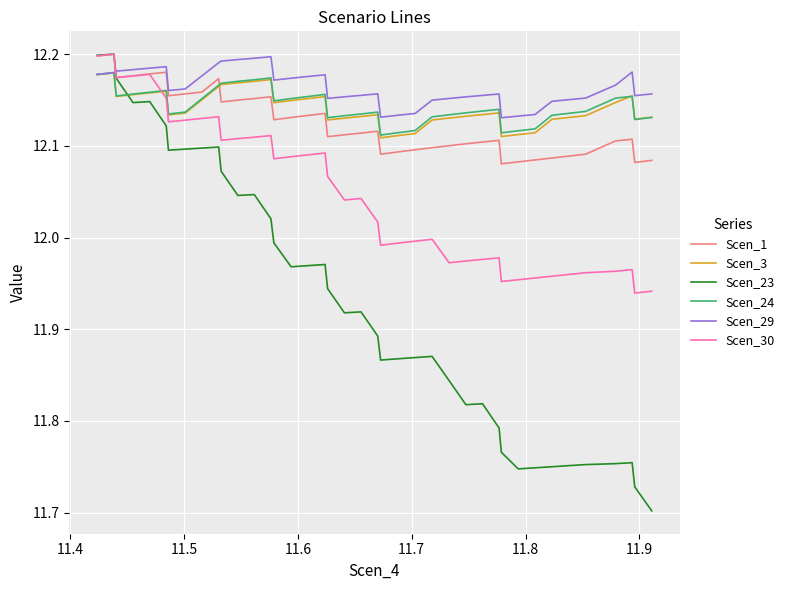

In Scen_24, how many points are lower than both neighbors (excluding endpoints)?

7